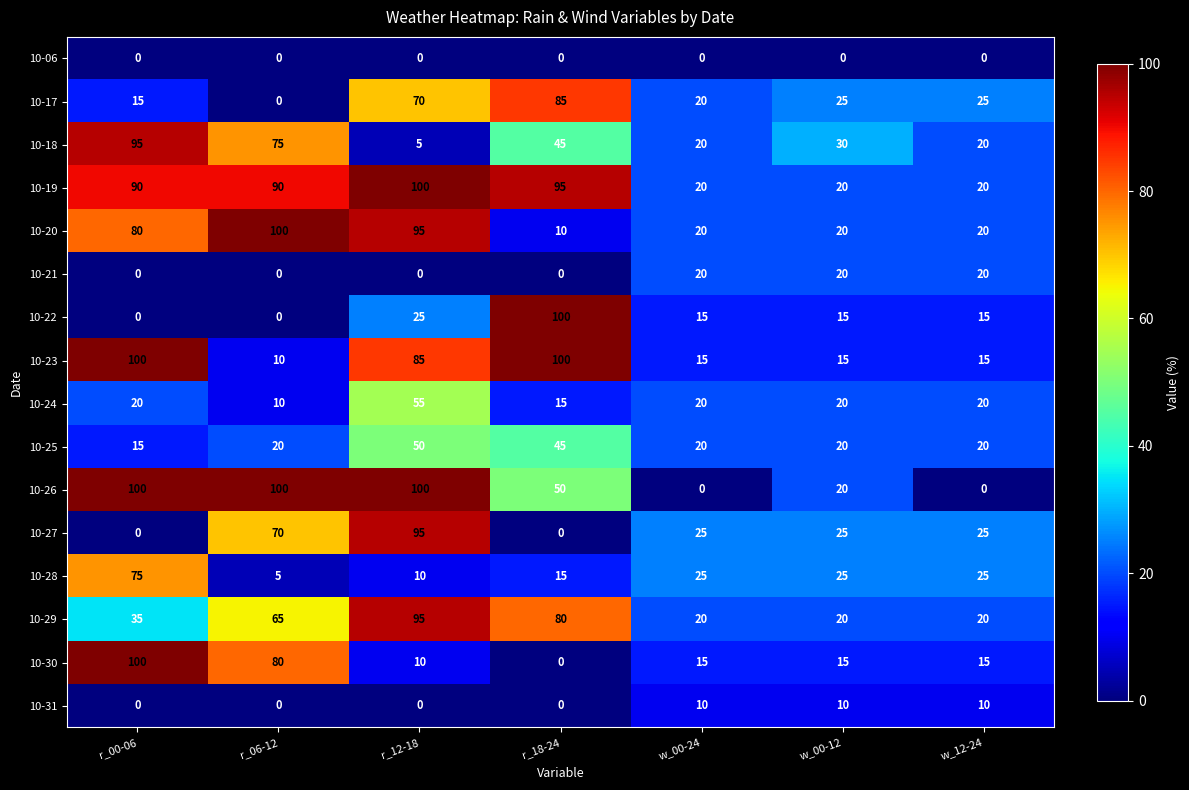

Between w_00-24 and w_12-24, which series saw the biggest shift?

10-17